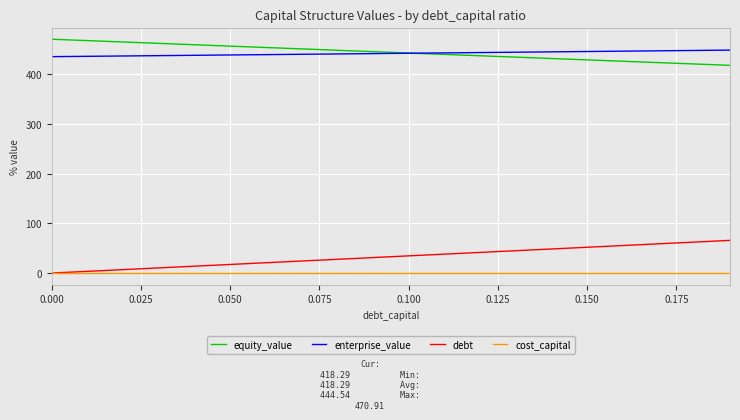

True or false: debt and enterprise_value intersect in this chart.

False